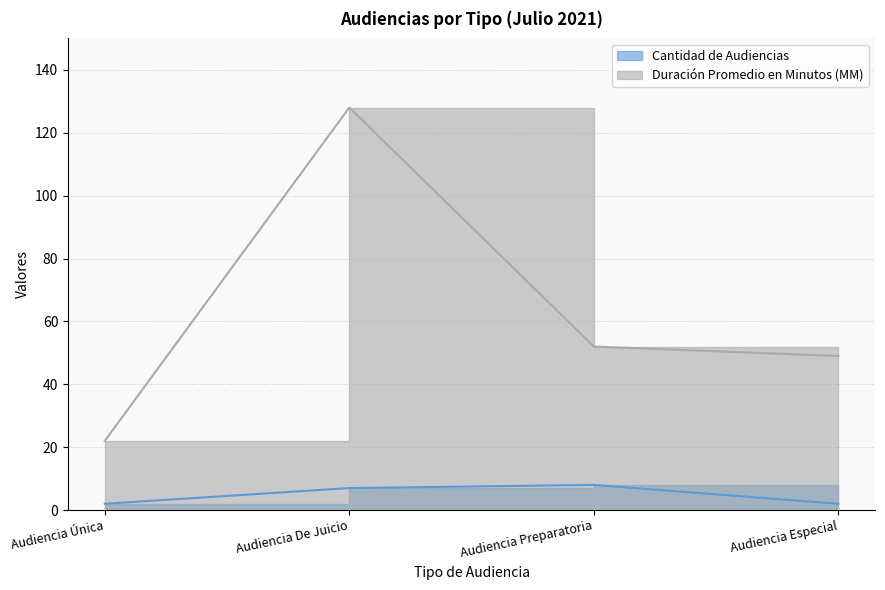

What is the spread (max minus min) of values at Audiencia Preparatoria?

44